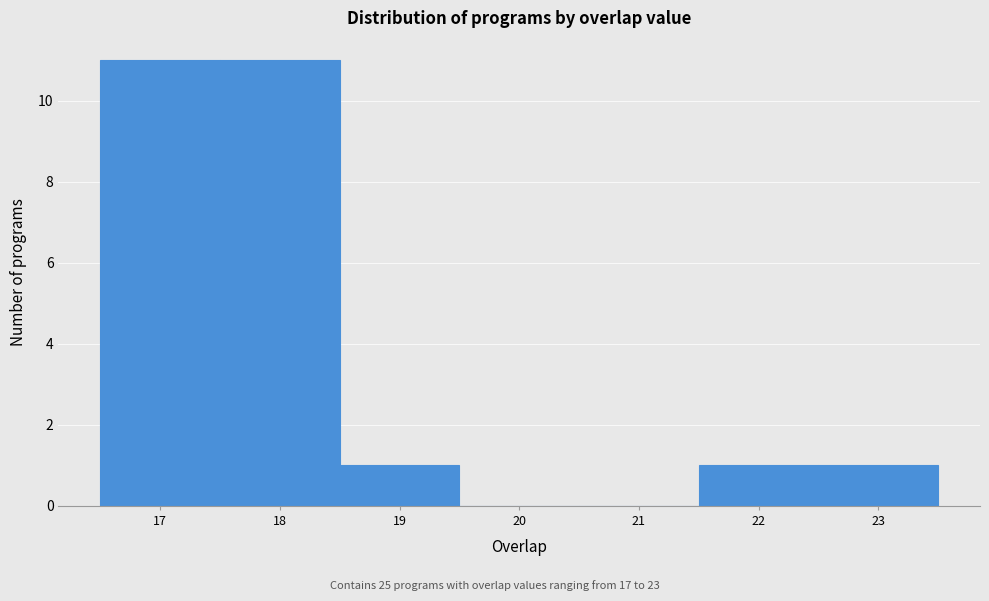

Reading left to right, list every bar in this chart as the range it spans on the x-axis followed by its height. The values are not printed on the chart, so give them approximately, as read against the axis.

16.5 to 17.5: 11
17.5 to 18.5: 11
18.5 to 19.5: 1
19.5 to 20.5: 0
20.5 to 21.5: 0
21.5 to 22.5: 1
22.5 to 23.5: 1